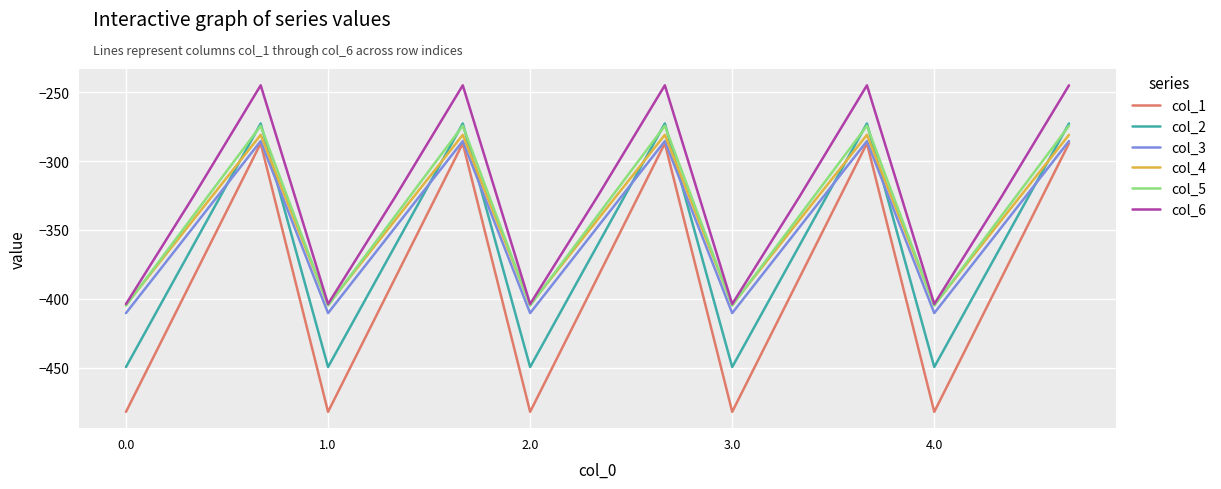

Which series has the largest range (max minus min)?

col_1